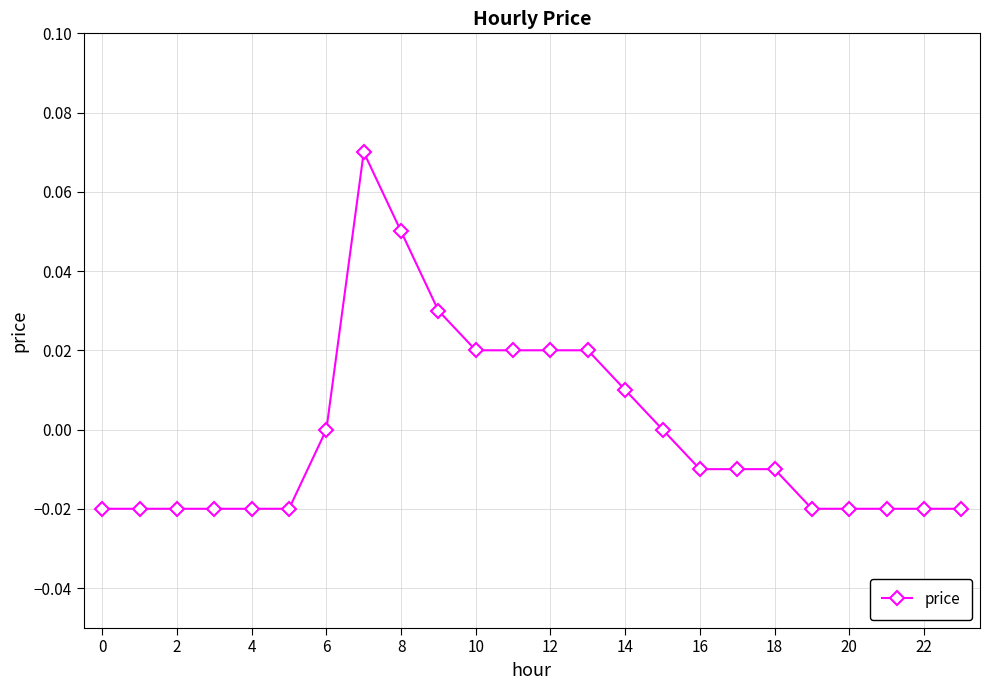

Is it true that the value at 8 is 0.0?

False